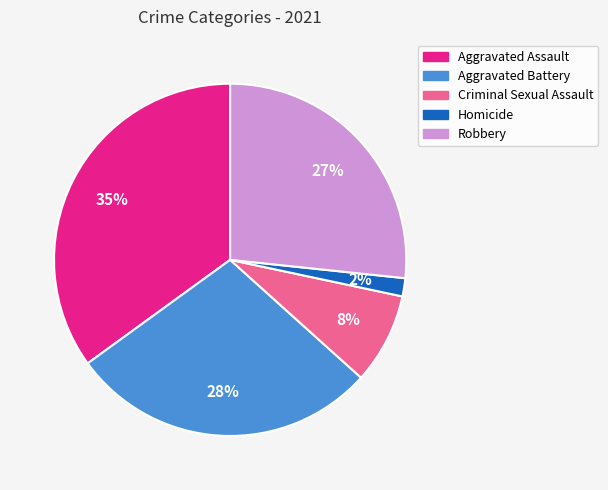

Is it true that Aggravated Battery is 34% of the pie?

False